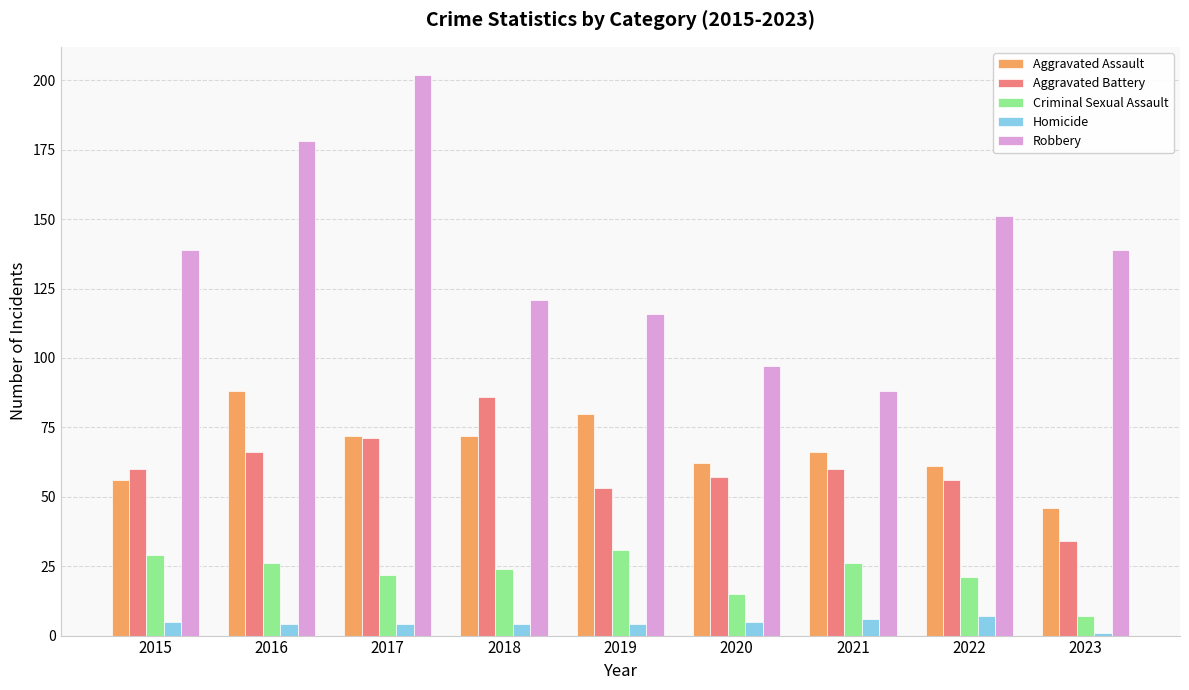

Reading left to right, what are all the values shown in this chart?

Aggravated Assault: 56	88	72	72	80	62	66	61	46
Aggravated Battery: 60	66	71	86	53	57	60	56	34
Criminal Sexual Assault: 29	26	22	24	31	15	26	21	7
Homicide: 5	4	4	4	4	5	6	7	1
Robbery: 139	178	202	121	116	97	88	151	139